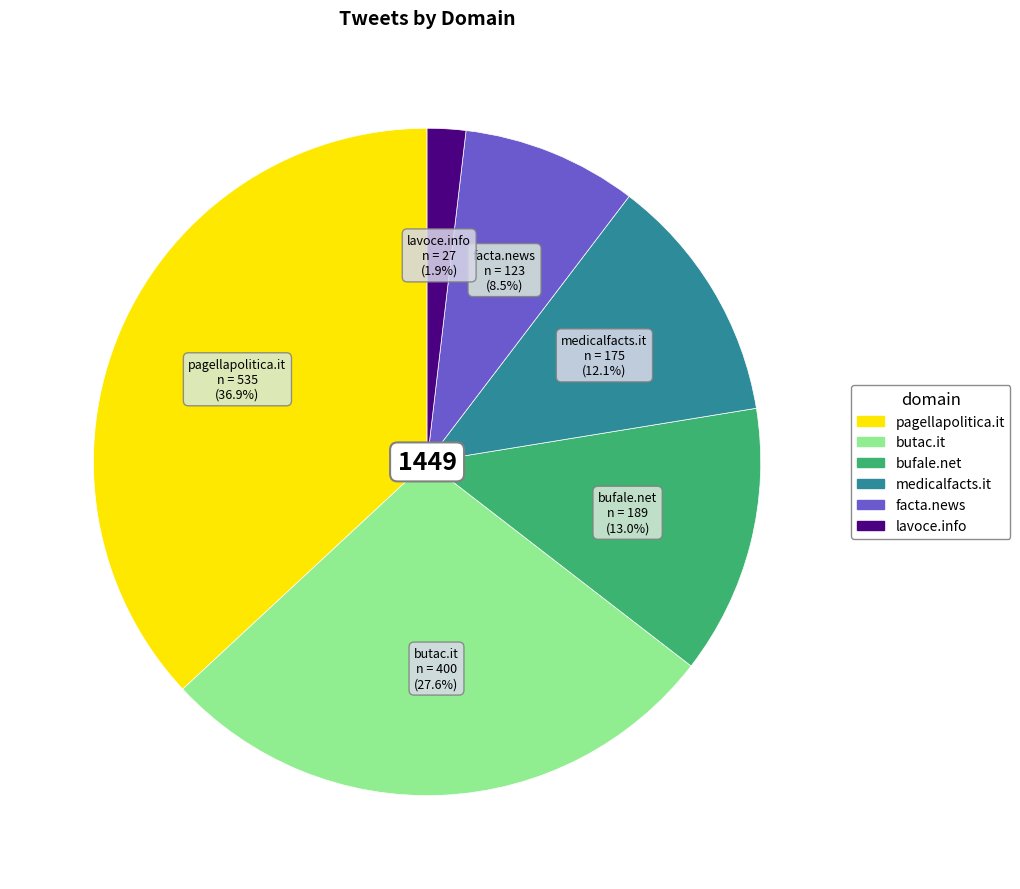

What is the total percentage of pagellapolitica.it and medicalfacts.it?

49.0%